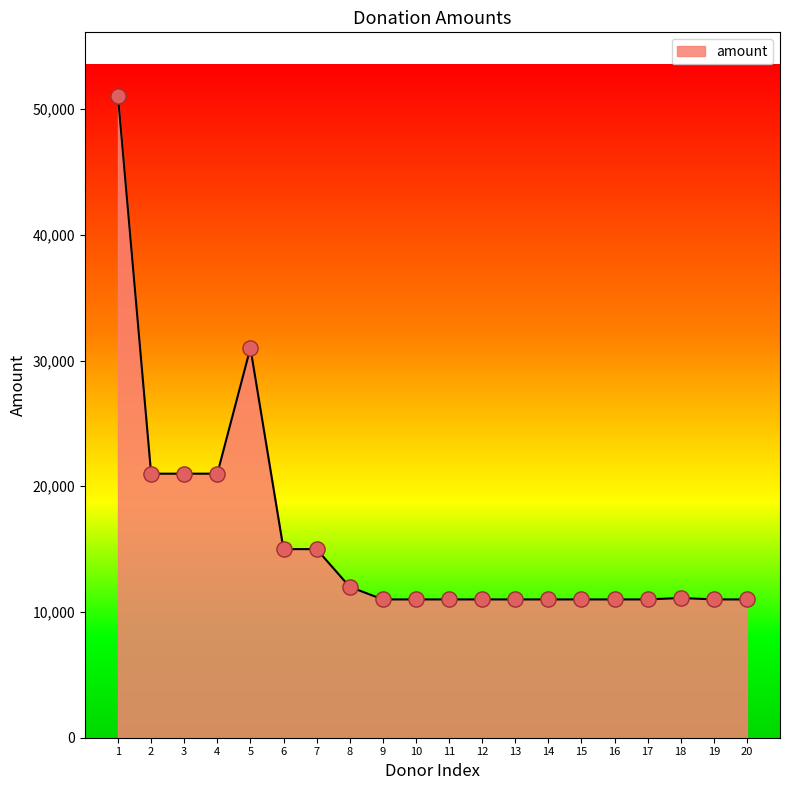

Approximately how many times larger is the value at 9 compared to 5?

0.4